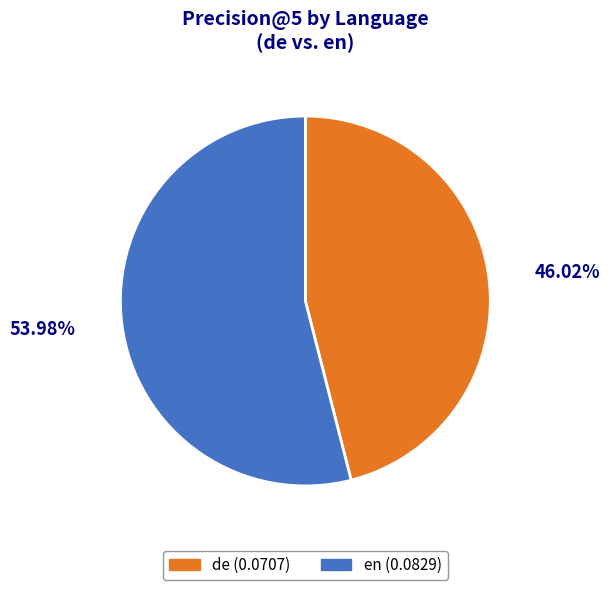

To the nearest percent, what is the average slice percentage?

50%